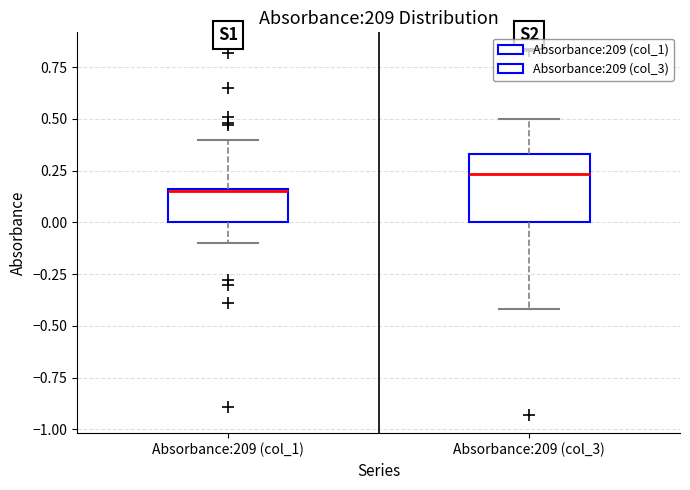

Which box is the tallest, from its lower edge to its upper edge?

Absorbance:209 (col_3)